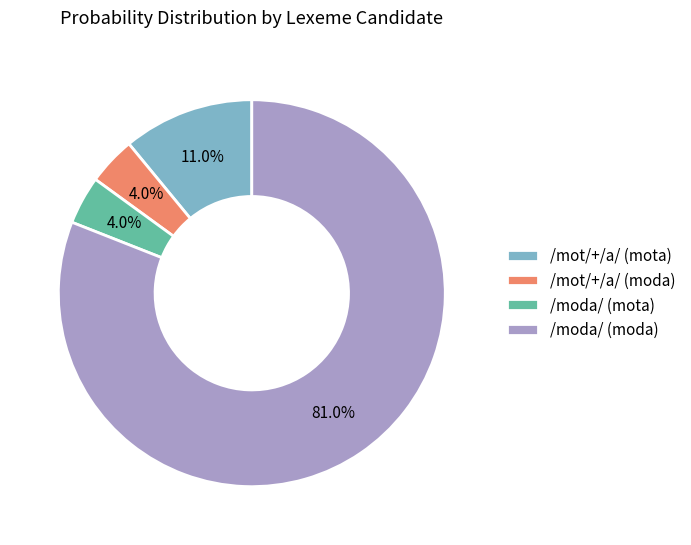

Between /mot/+/a/ (mota) and /moda/ (moda), which is larger?

/moda/ (moda)